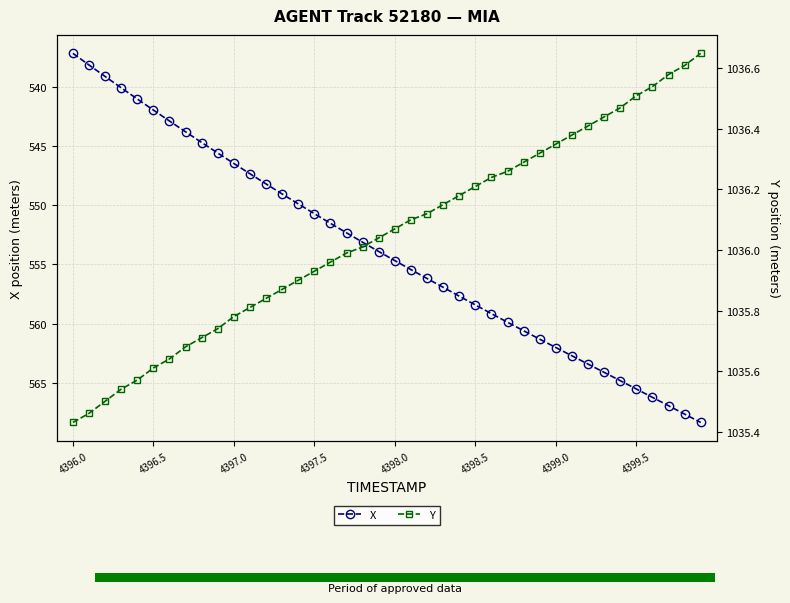

What is the minimum value for X?

537.2